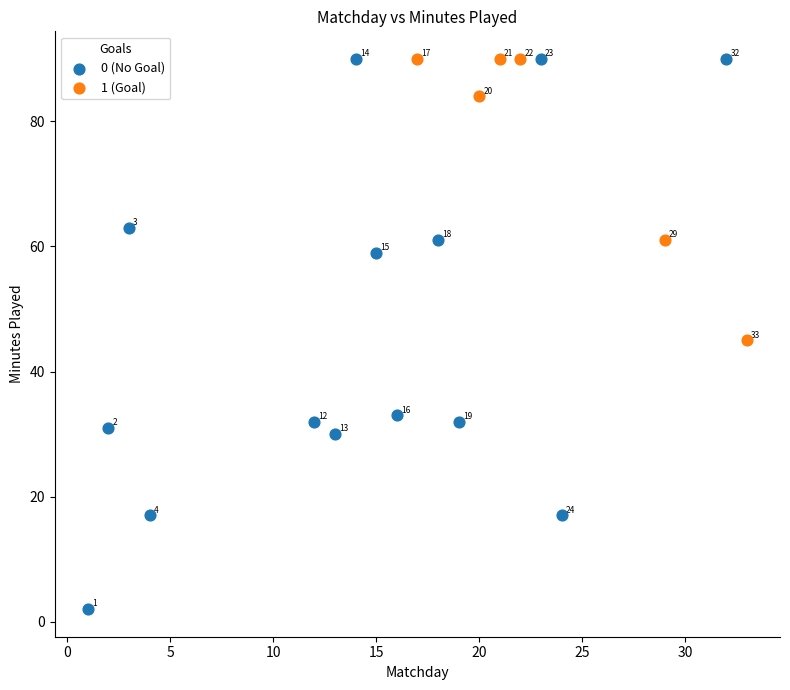

Which series has the widest spread of Y values?

0 (No Goal)